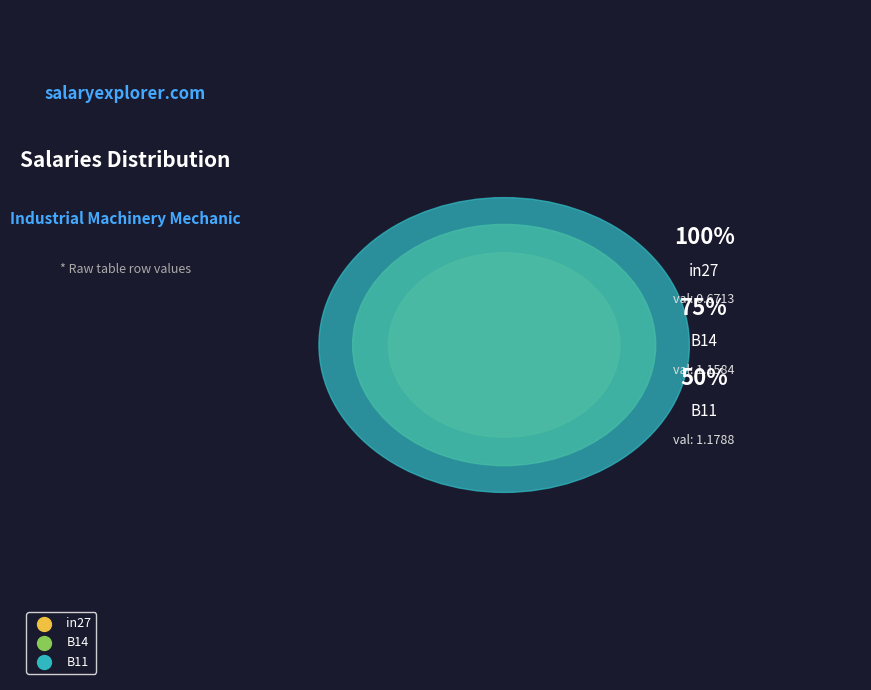

To the nearest percent, what percentage of the pie is B11?

39%